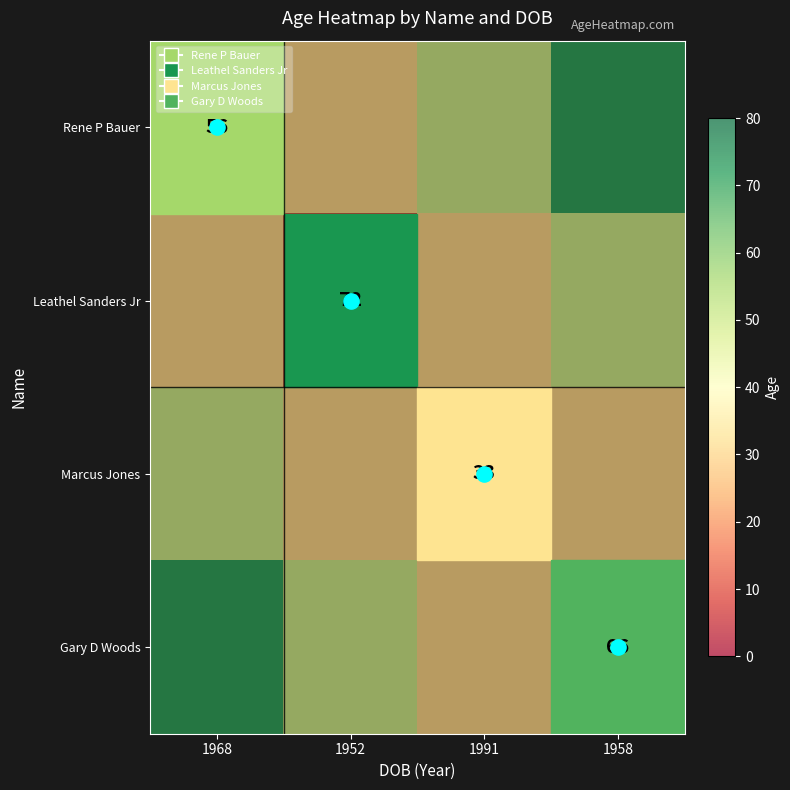

What is the total value across all series at 1952?

120